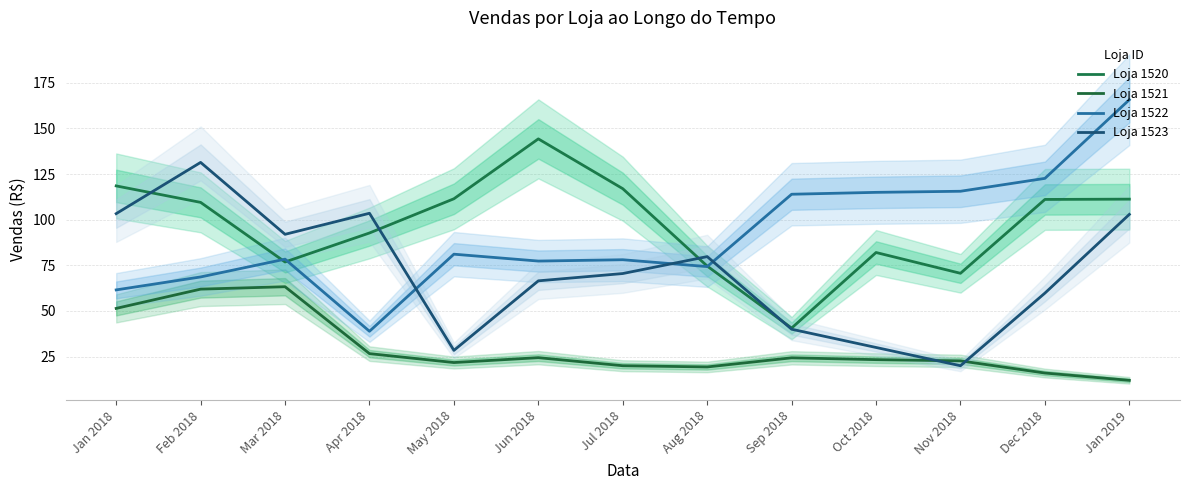

What is the total value across all series at Jun 2018?

312.5